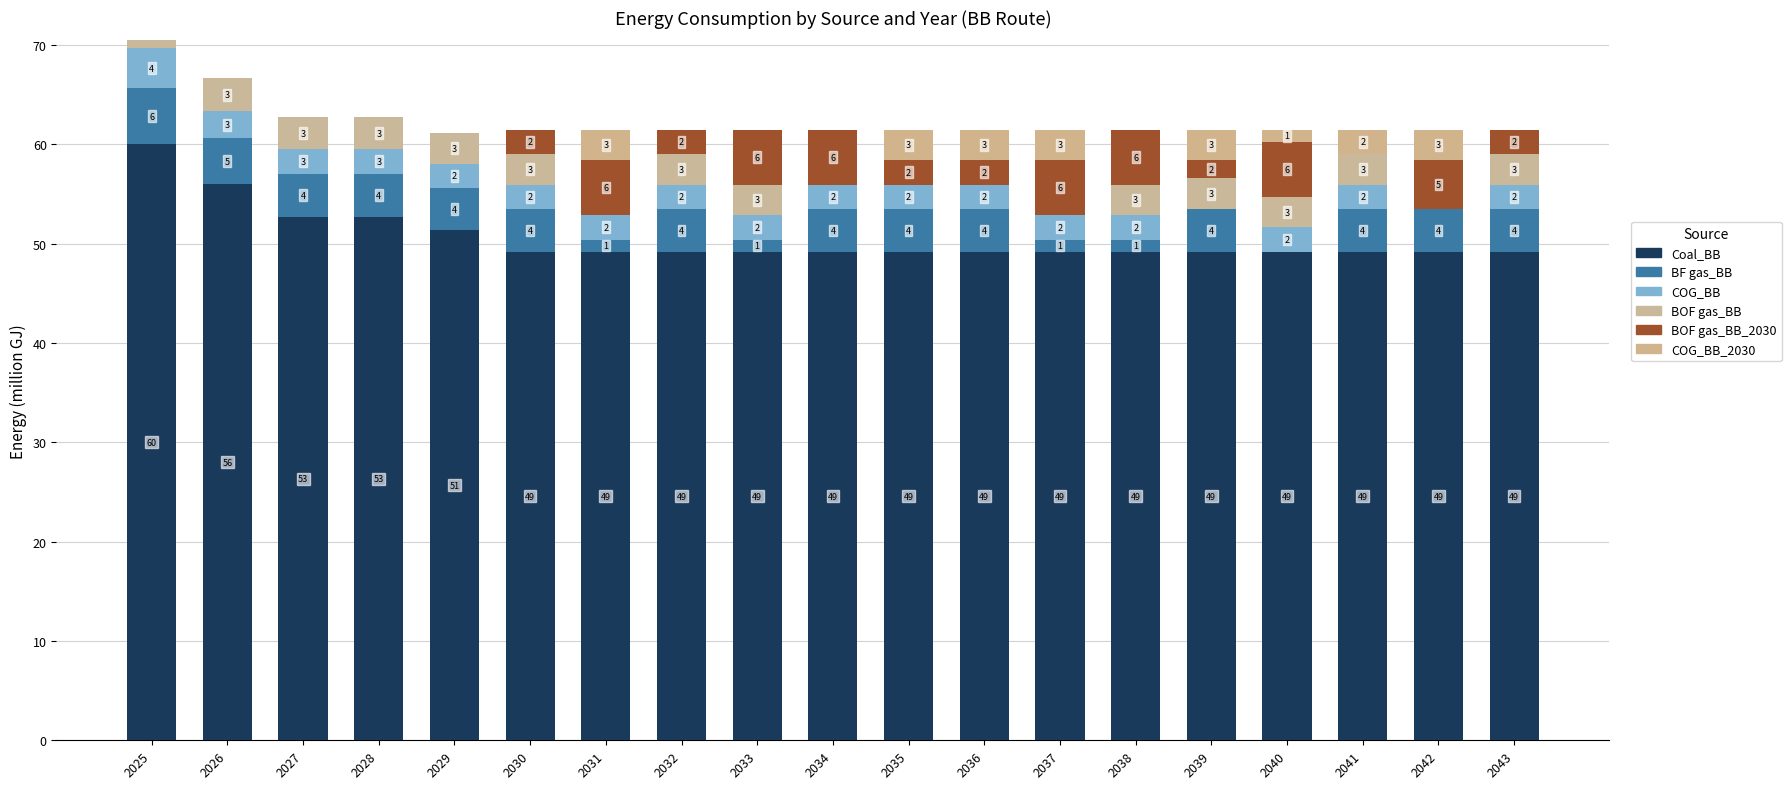

Which has a higher value, 2027 or 2032?

2027